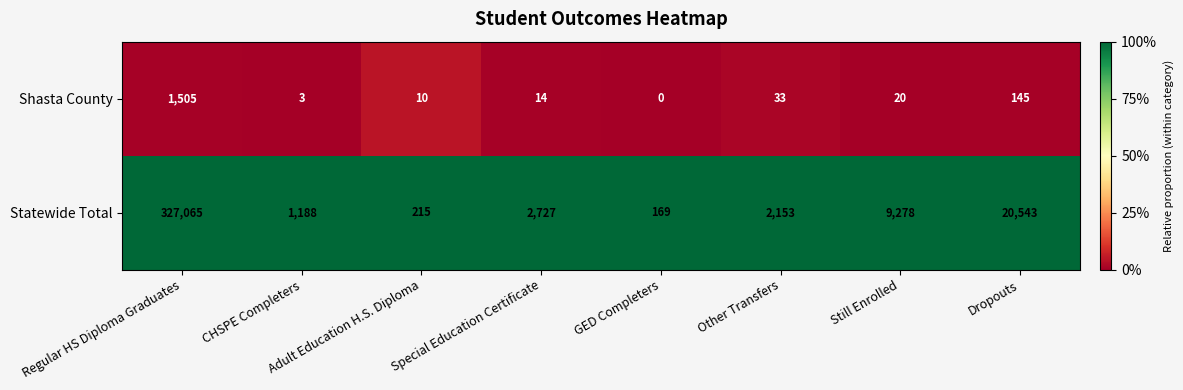

The Statewide Total series shows 9278 at Still Enrolled. True or false?

True